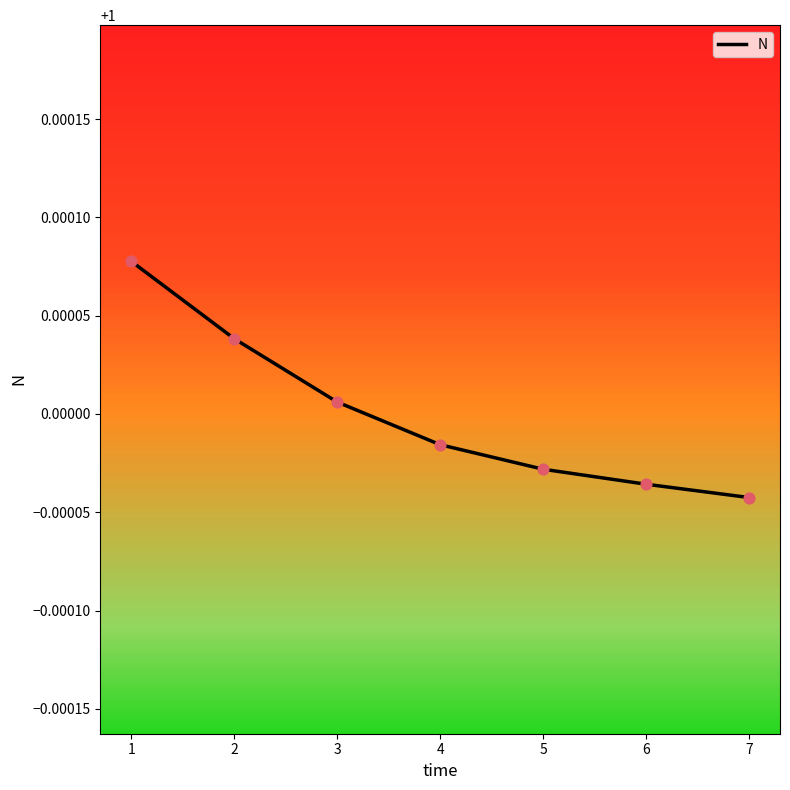

Which has a higher value, 5 or 3?

3